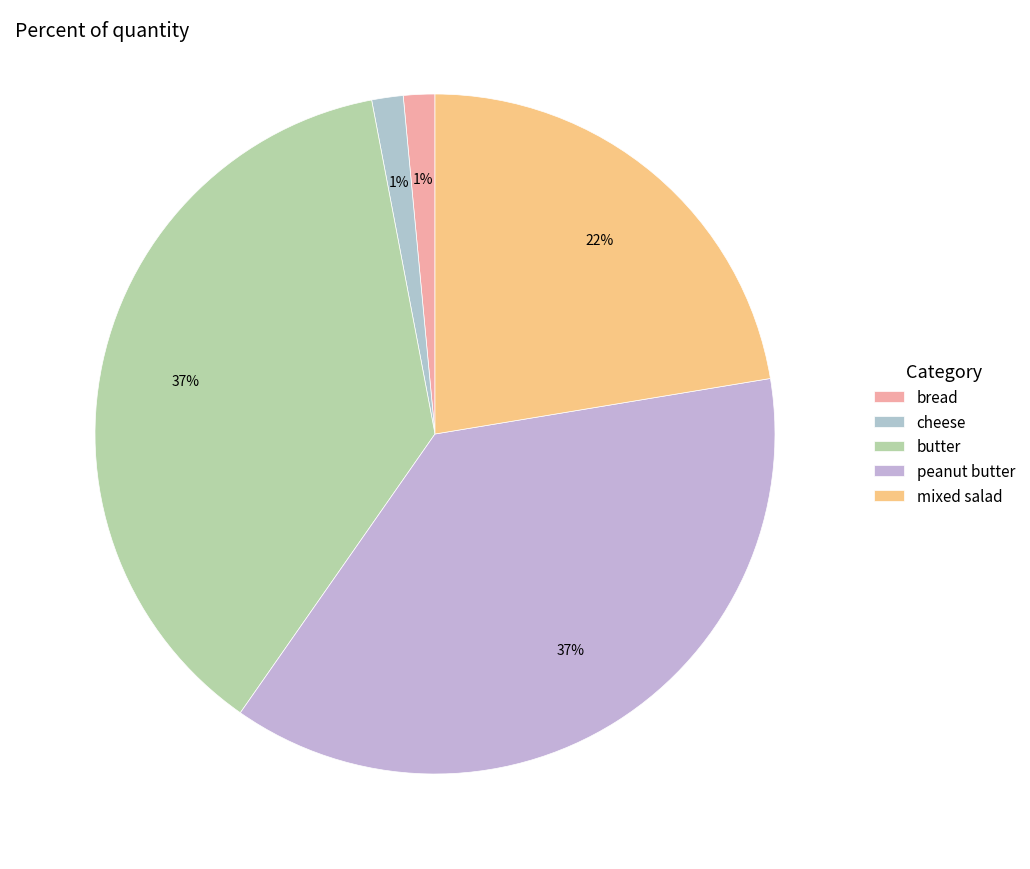

Is there a majority slice in this chart?

No